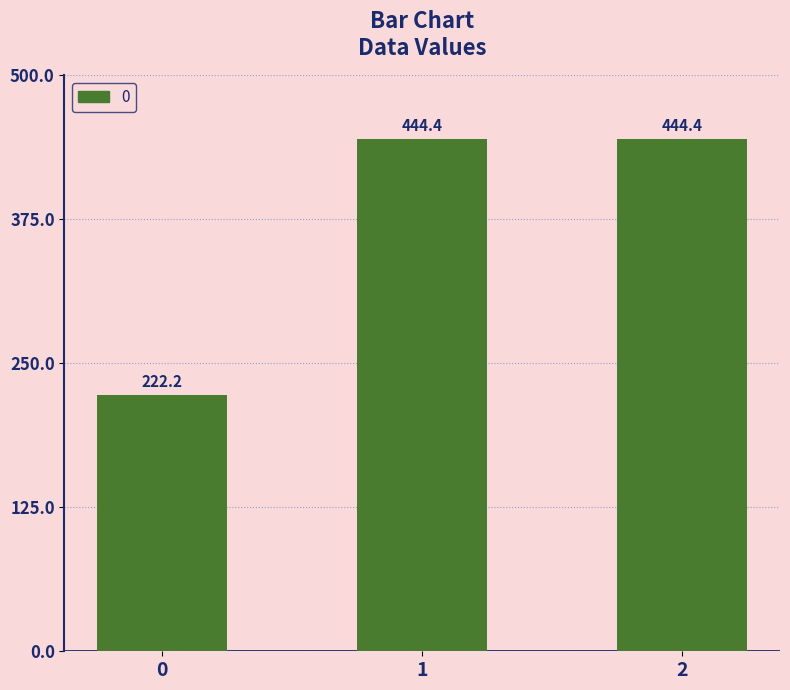

True or false: the data shows 333.9 at 0.

False